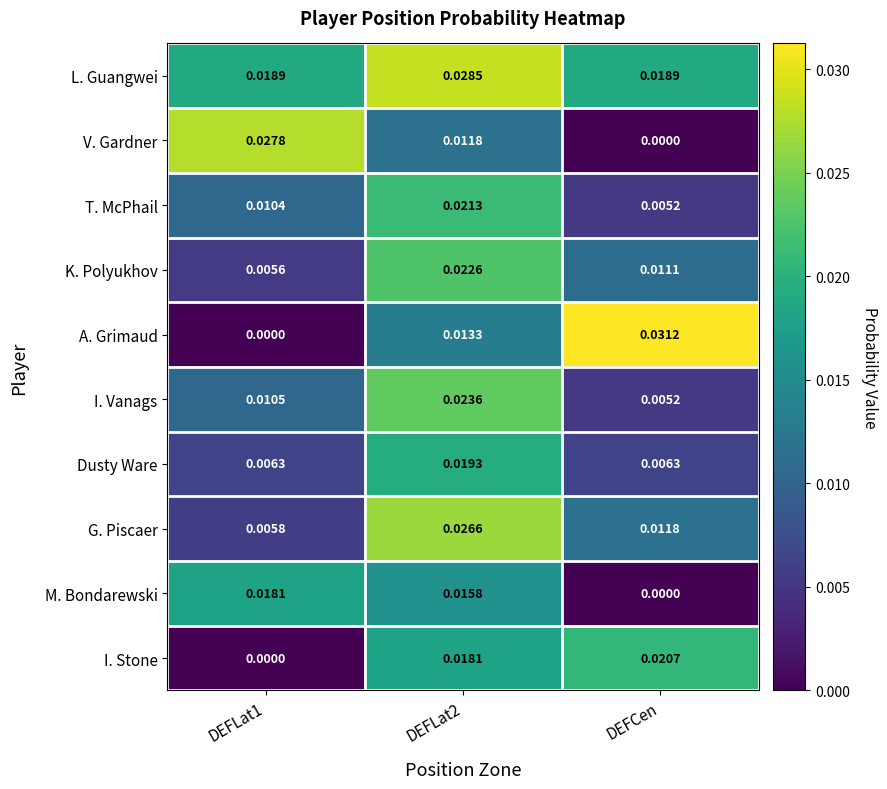

At how many categories does at least one series exceed 0?

3